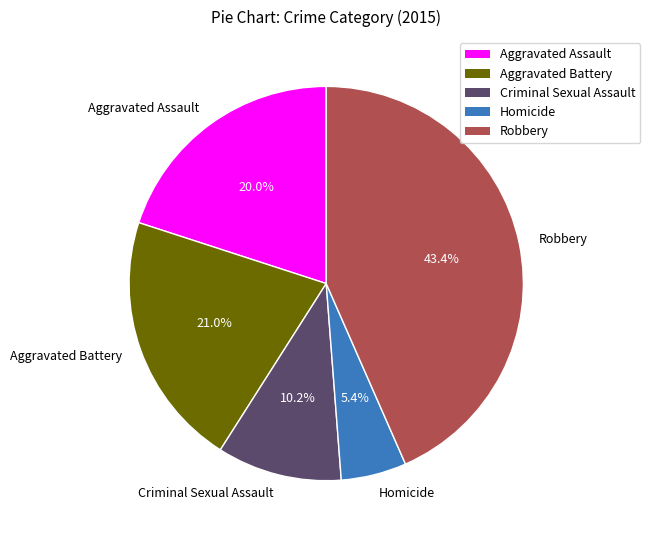

Which has a higher value, Aggravated Battery or Homicide?

Aggravated Battery